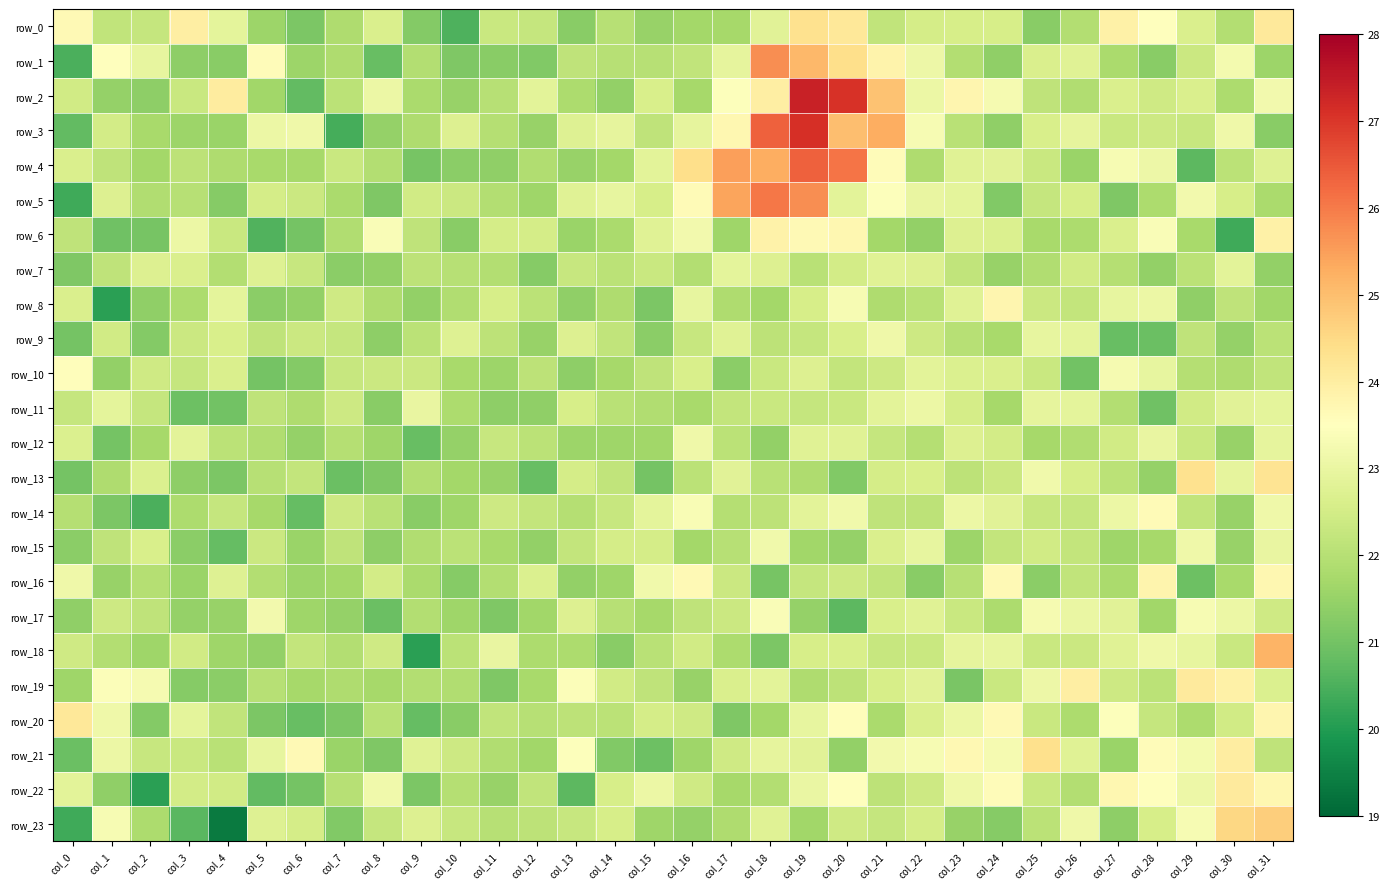

At which label does row_16 reach its peak?

col_28